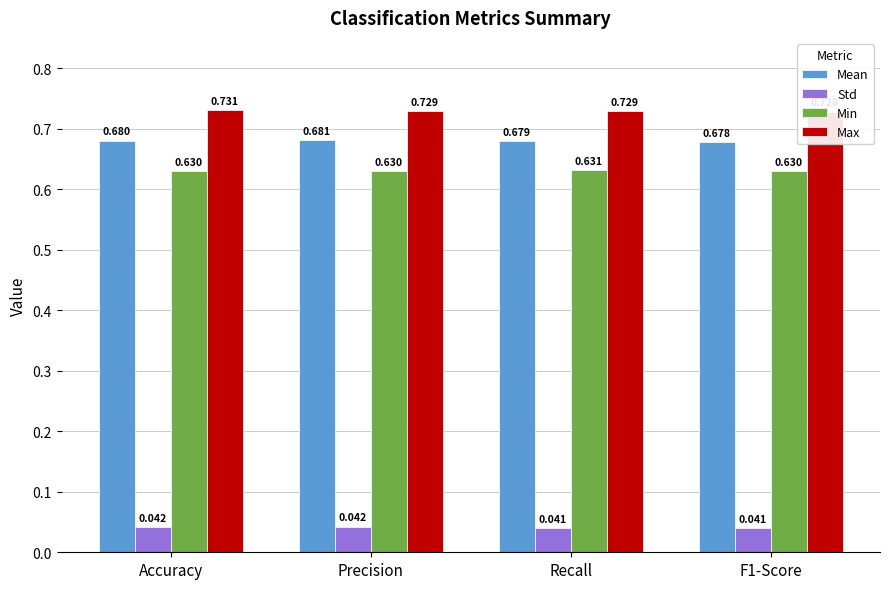

Rank the series at Accuracy from lowest to highest value.

Std, Min, Mean, Max